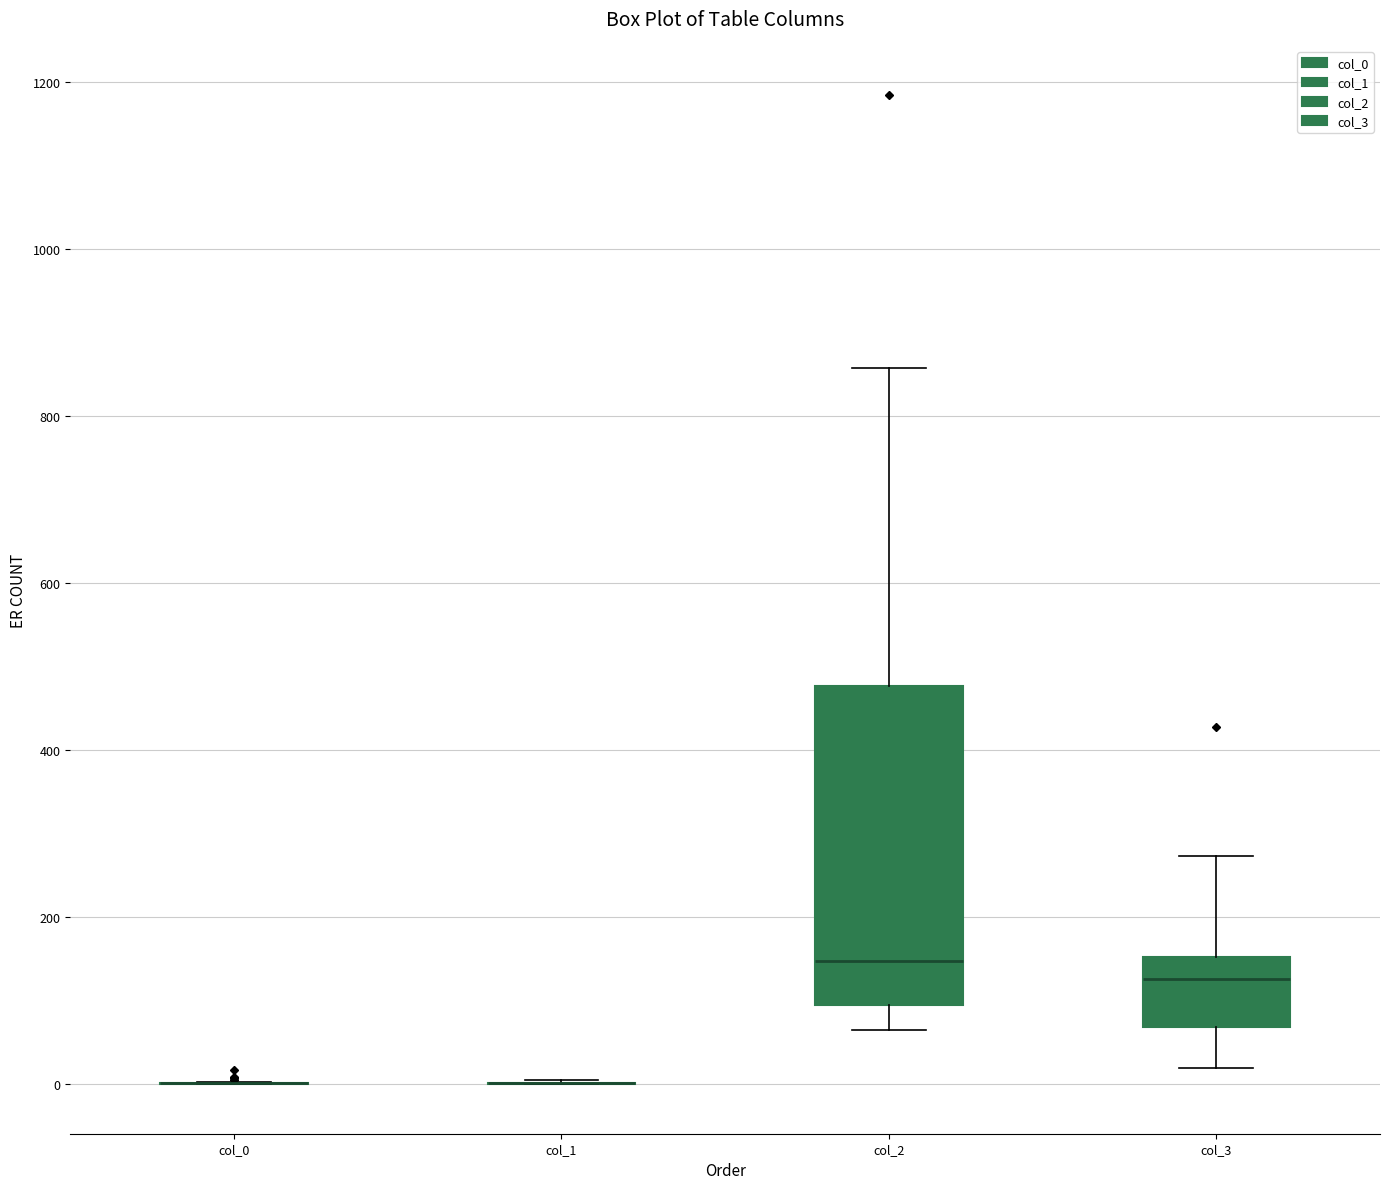

Reading left to right, transcribe this box plot: for each box, give where its median line is, the range the box spans, and where its two whiskers end, as read against the y-axis. The values are not printed on the chart, so give them approximately, as read against the axis.

col_0: box collapsed to a line at 0, whiskers 0 to 0
col_1: box collapsed to a line at 0, whiskers 0 to 0
col_2: median 140, box 100 to 480, whiskers 60 to 860
col_3: median 120, box 60 to 160, whiskers 20 to 280